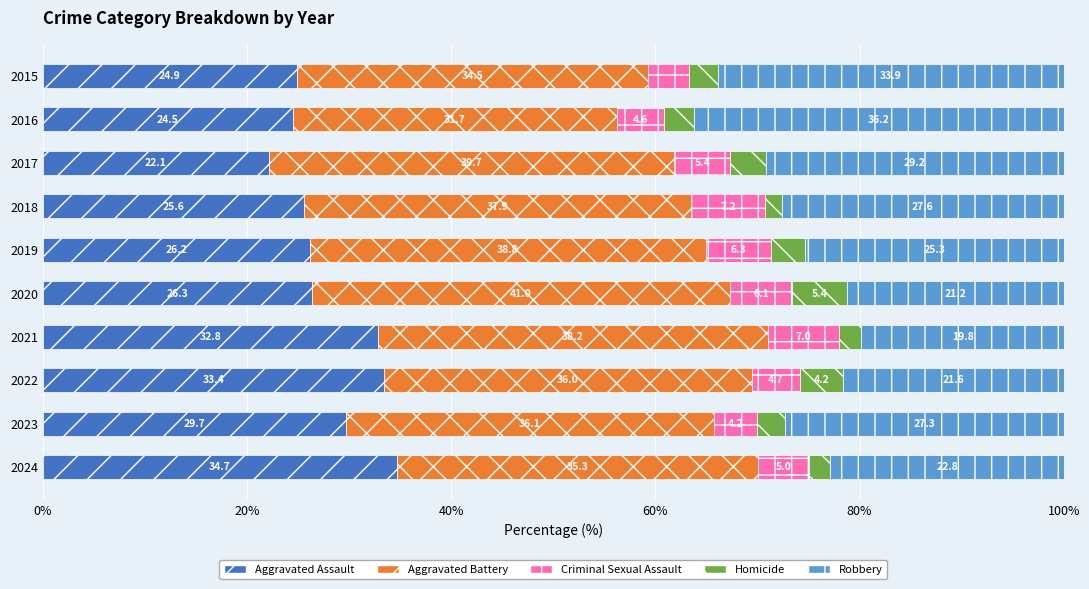

What is the difference between the maximum and minimum values in the Aggravated Assault series?

12.6